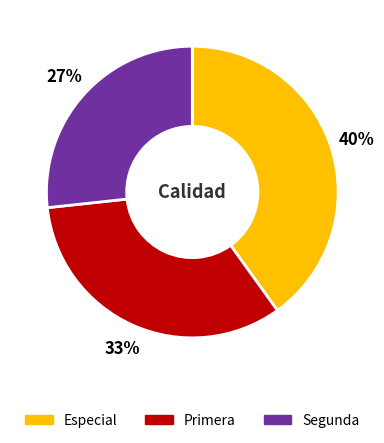

What percentage is the Especial slice, to the nearest percent?

40%